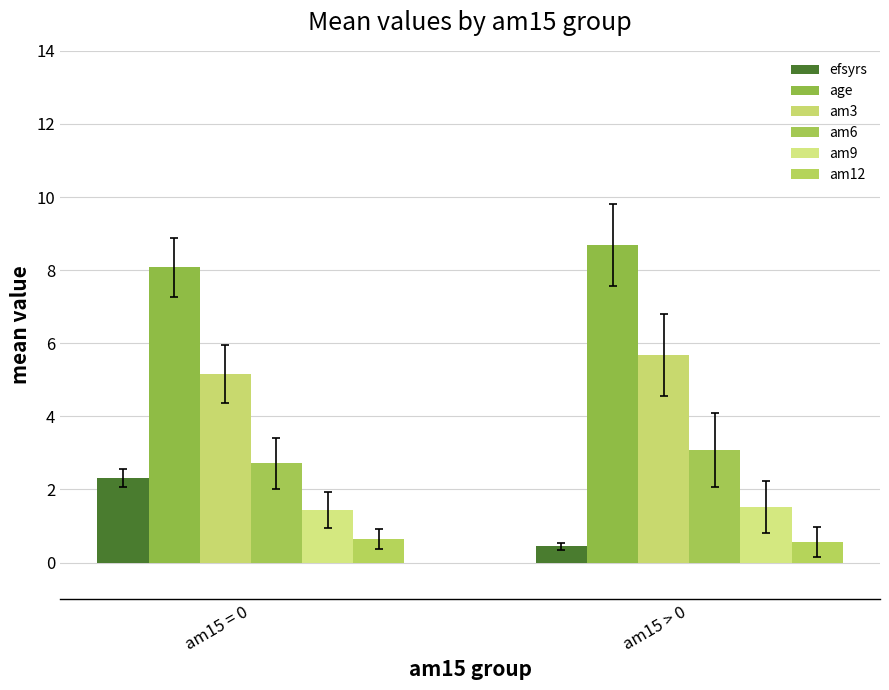

What is the minimum value for am6?

2.7